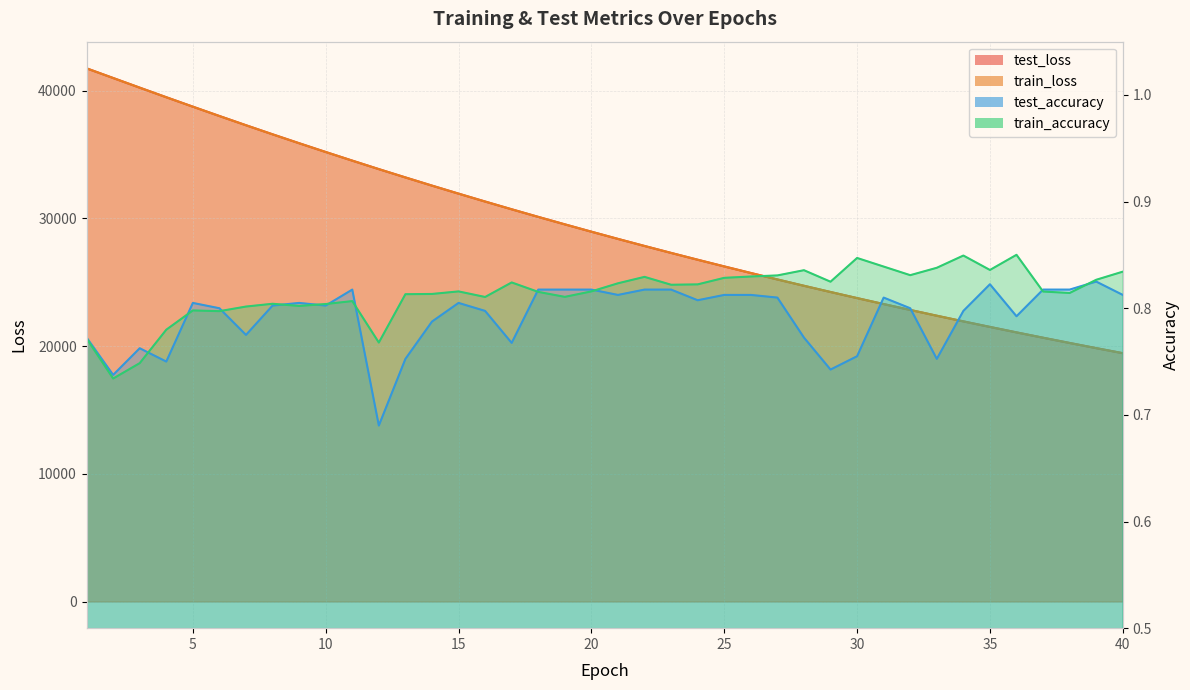

At how many categories does at least one series exceed 1419?

40